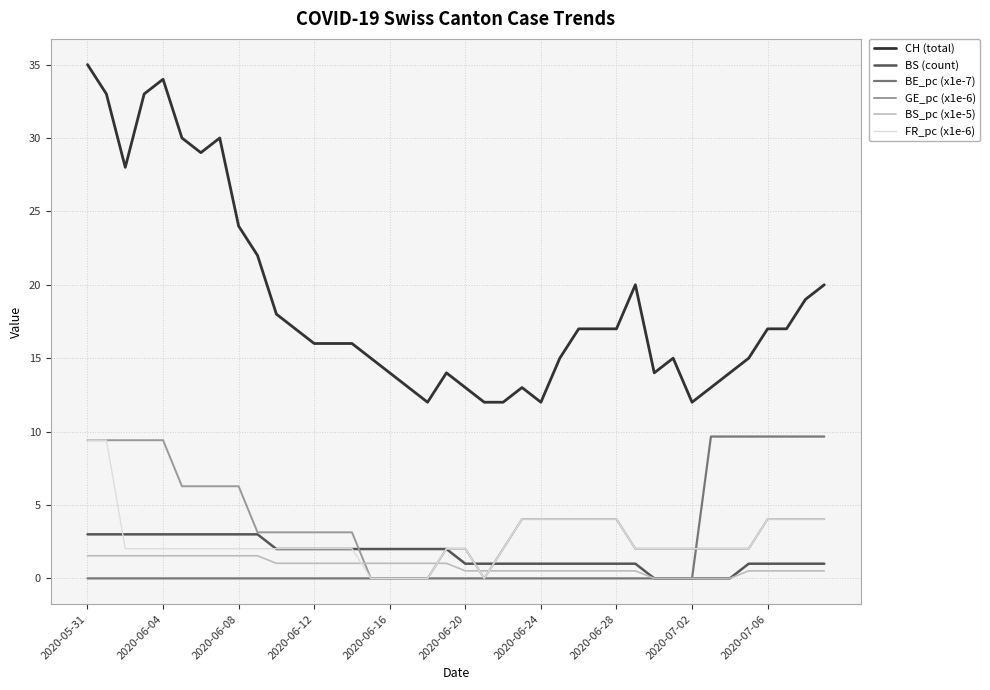

Which series has the largest range (max minus min)?

CH (total)